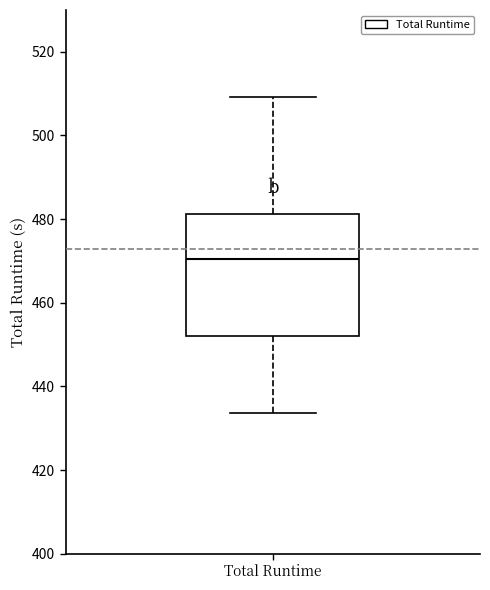

Read this box plot against the y-axis: the position of the median line, the range covered by the box, and the ends of both whiskers. The values are not printed on the chart, so give them approximately, as read against the axis.

median 470, box 452 to 482, whiskers 434 to 510